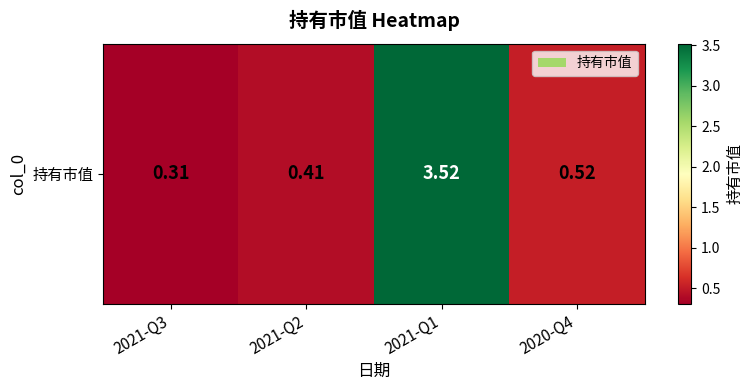

What is the sum of all values?

4.8